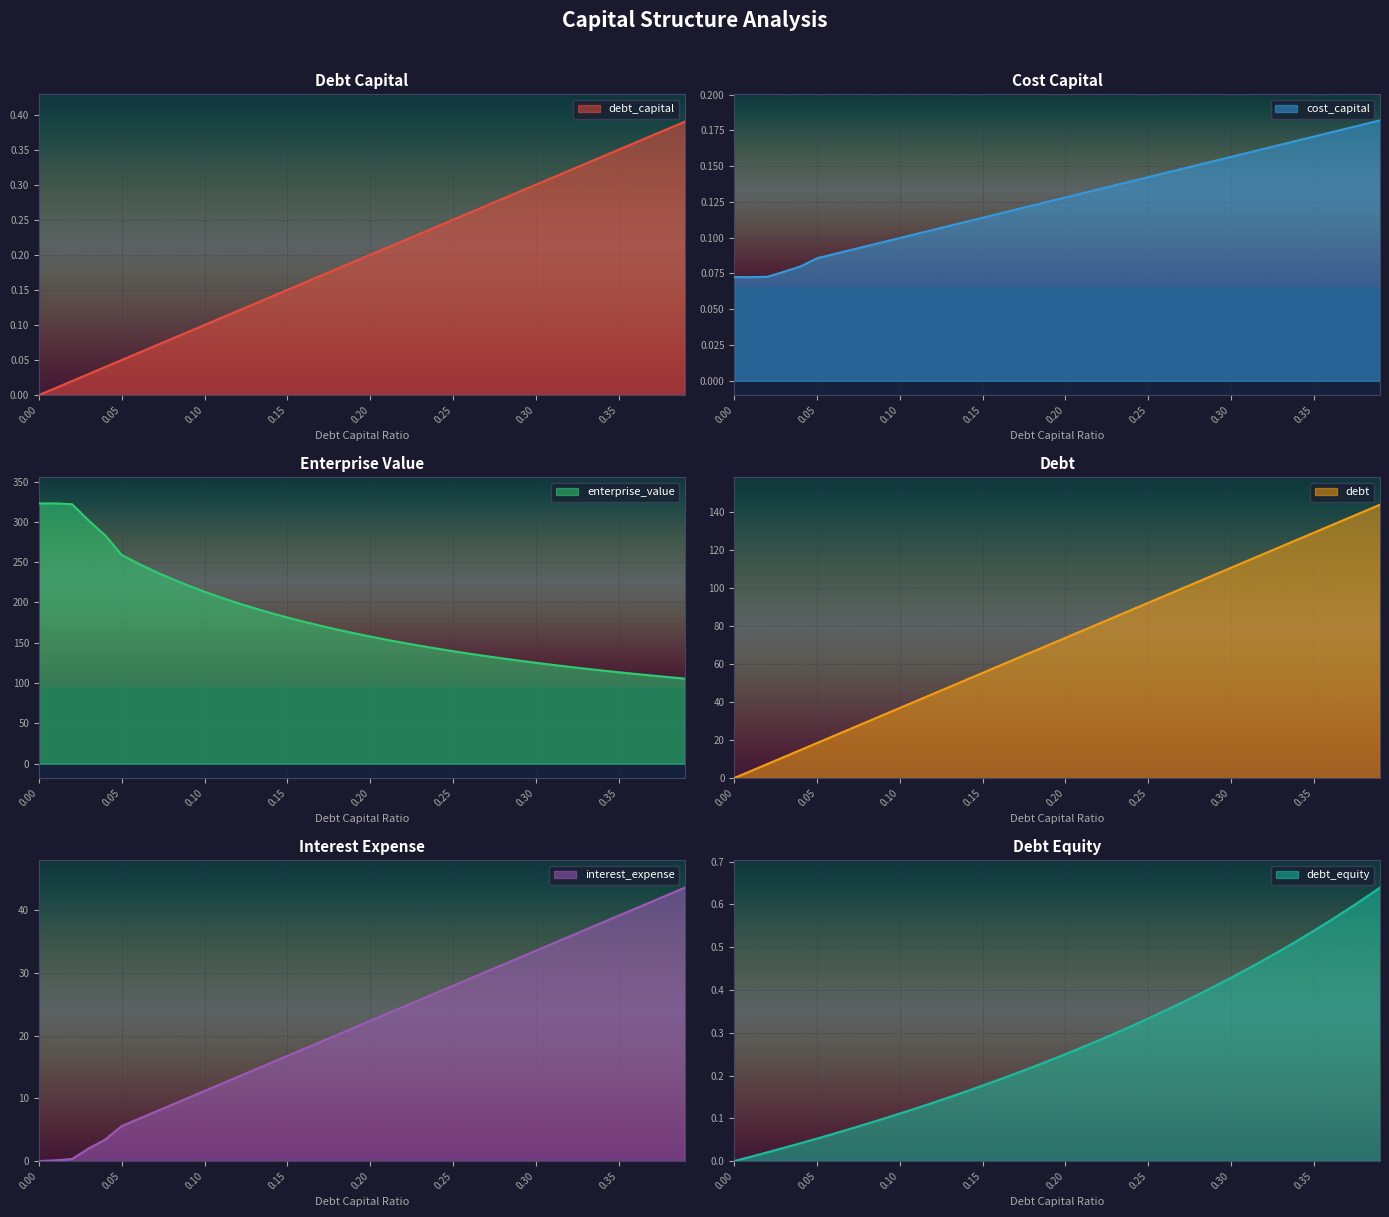

True or false: enterprise_value and debt_capital intersect in this chart.

False